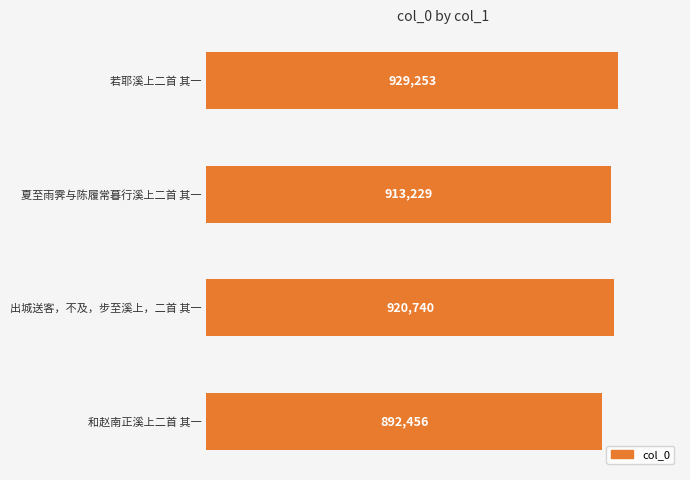

Count the values in the range 913229 to 929253.

3